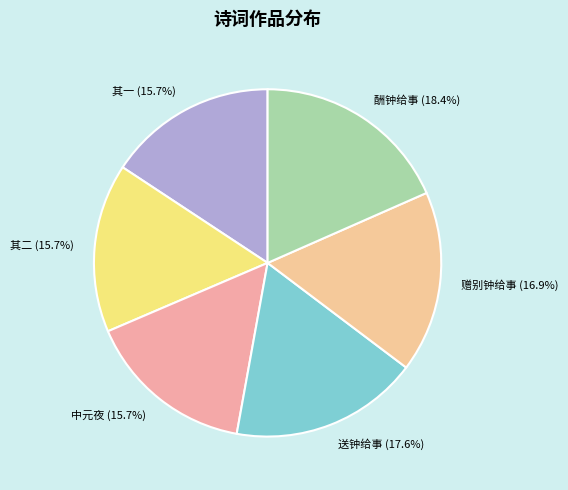

Which slice is the largest?

酬钟给事